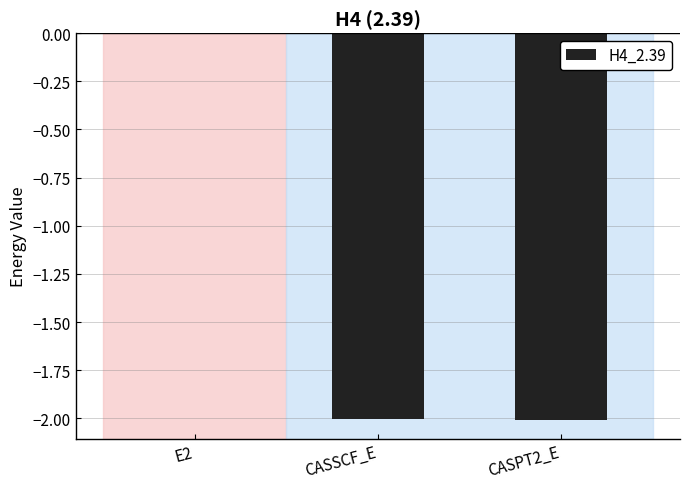

What is the sum of all values?

-4.0